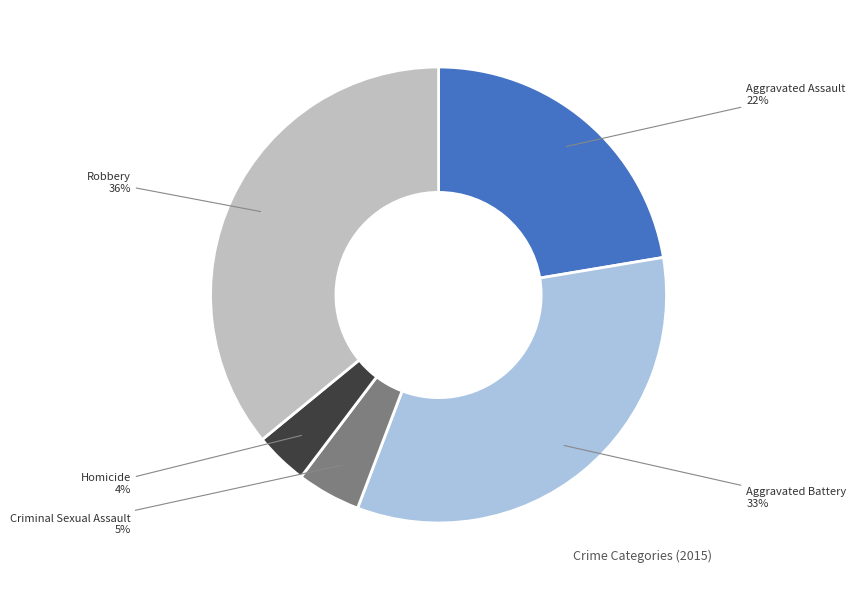

To the nearest percent, what is the average slice percentage?

20%